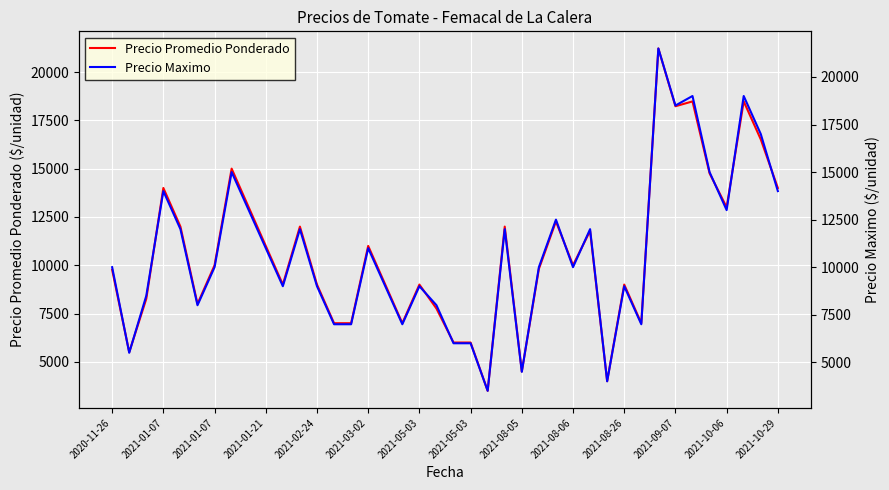

At how many categories does at least one series exceed 18139?

4